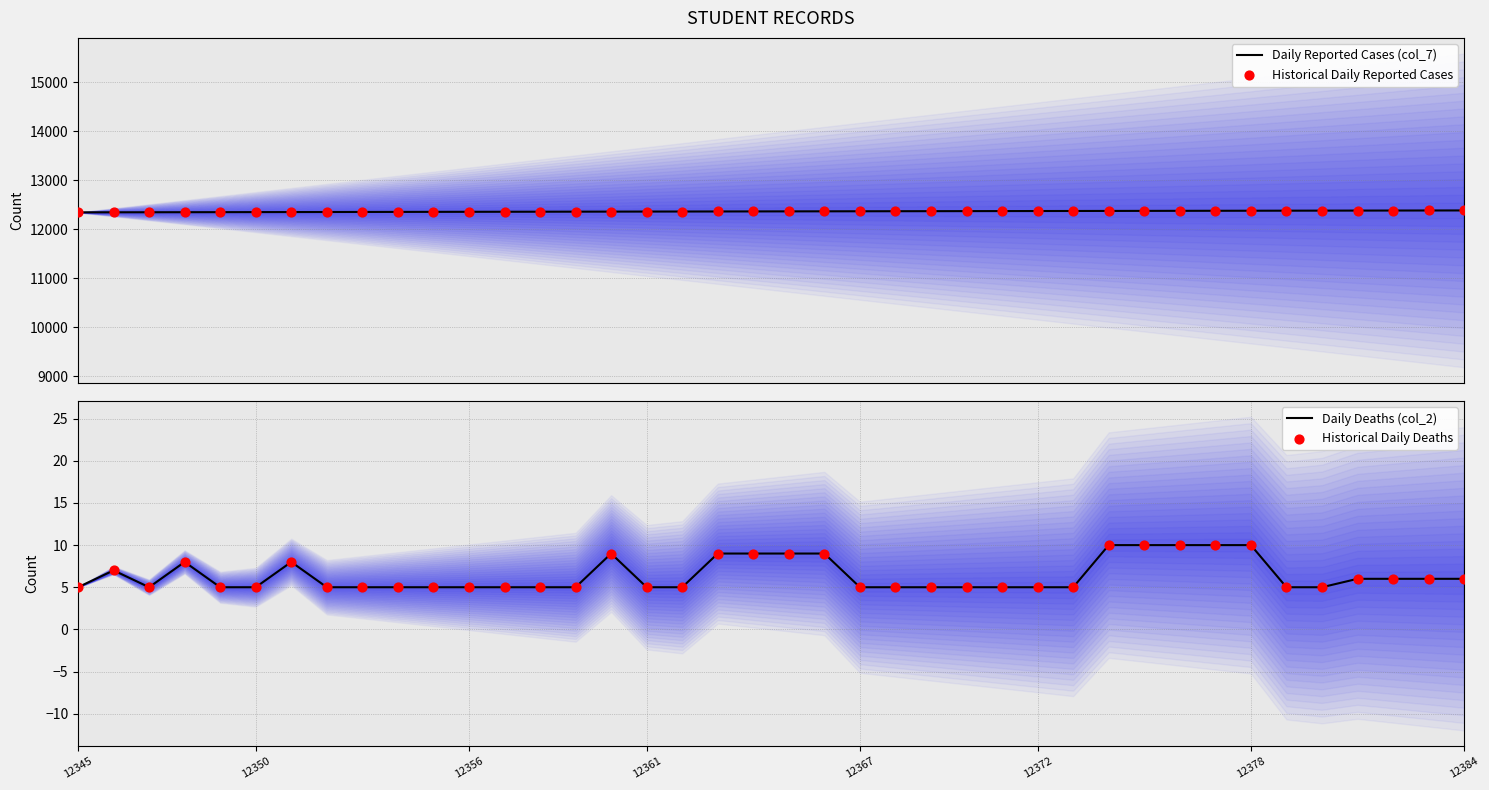

Which series contains the highest Y value?

Daily Reported Cases (col_7)